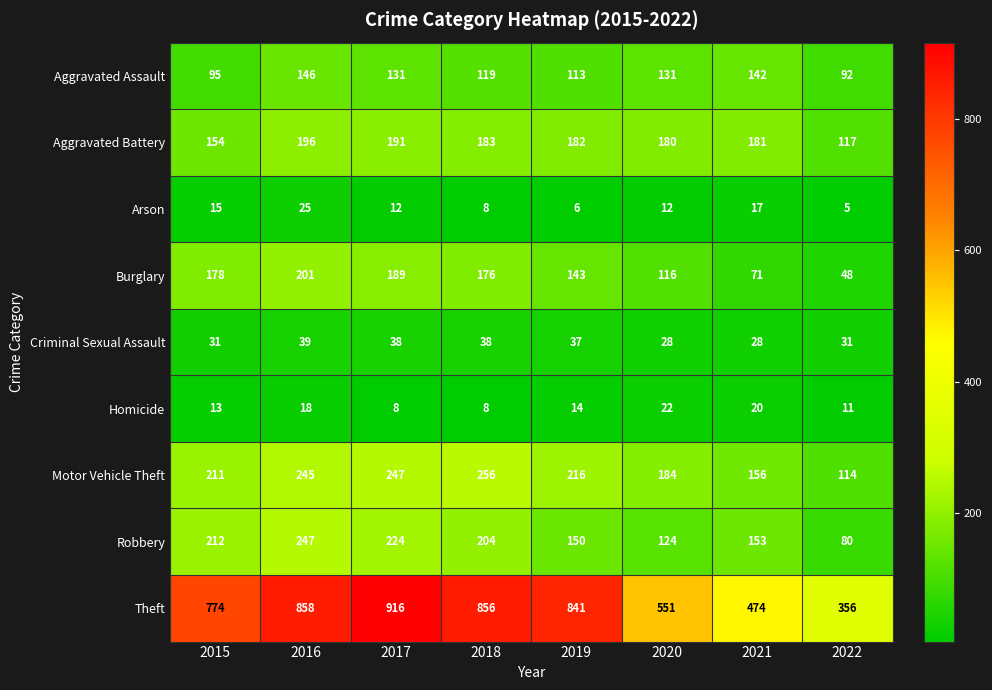

What is the difference between the maximum and minimum values in the Criminal Sexual Assault series?

11